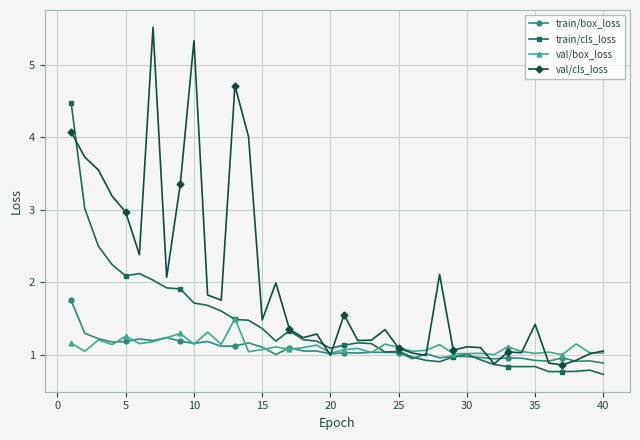

Which series has the largest range (max minus min)?

val/cls_loss